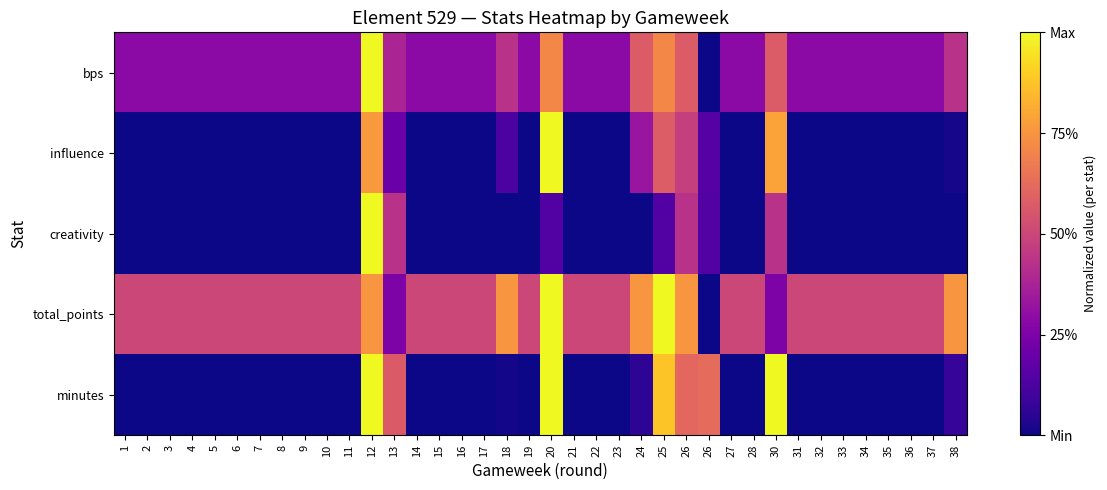

How many series are shown in this chart?

5